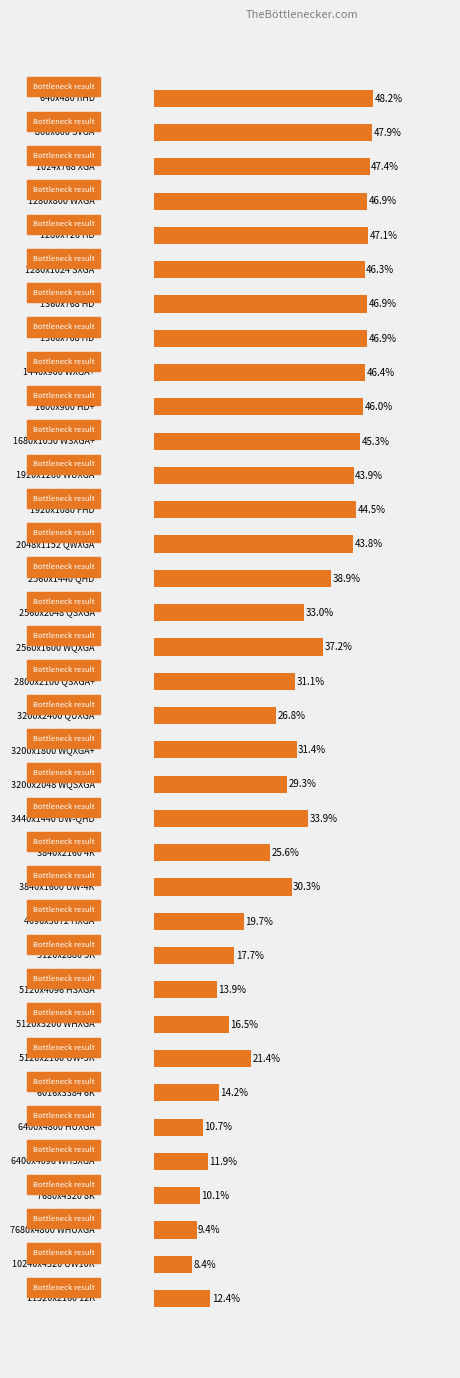

Are the bars horizontal?

Yes